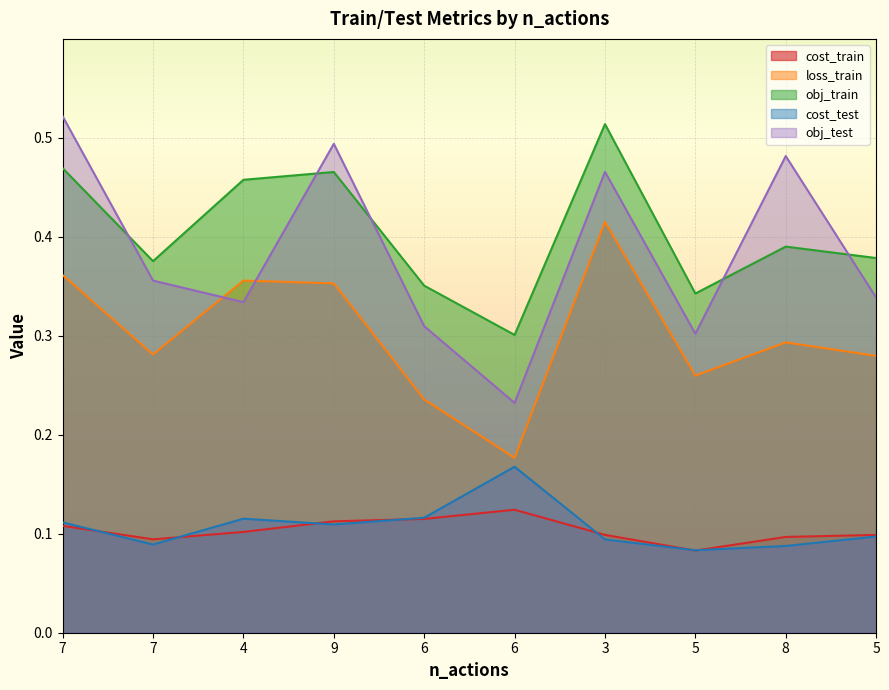

What is the sum of the obj_train values at 8 and 6?

0.7